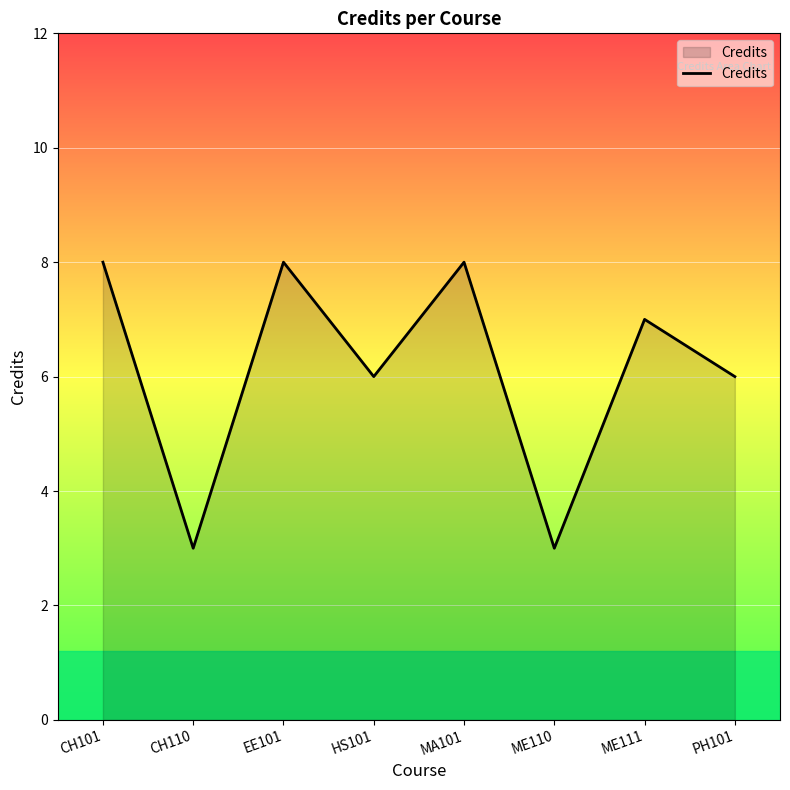

Where is the first local minimum?

CH110